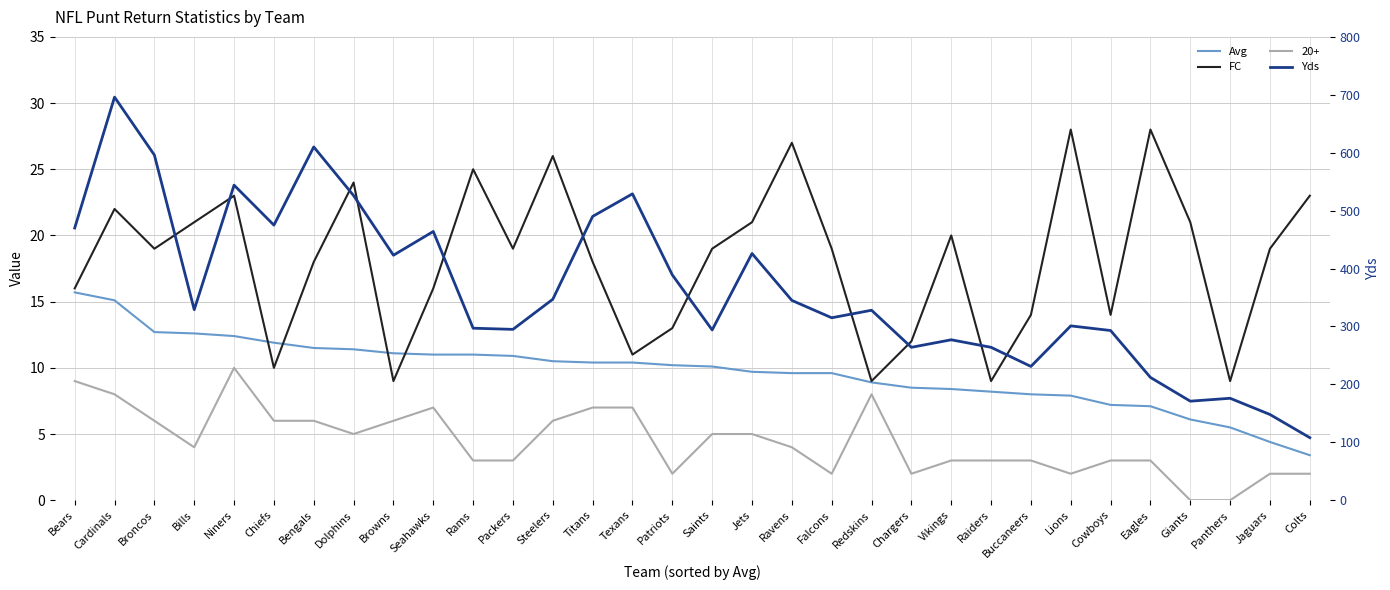

At Browns, list the series in order from largest to smallest.

Yds, Avg, FC